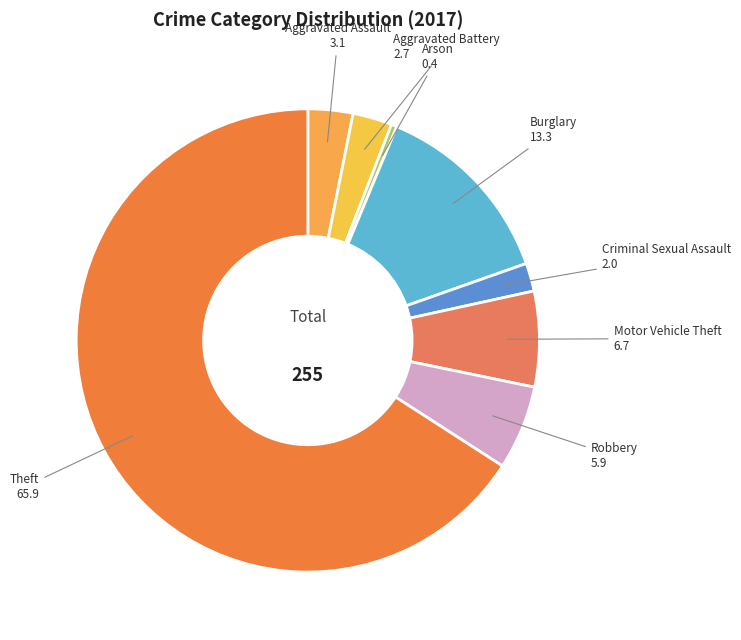

Which slice is the smallest?

Arson